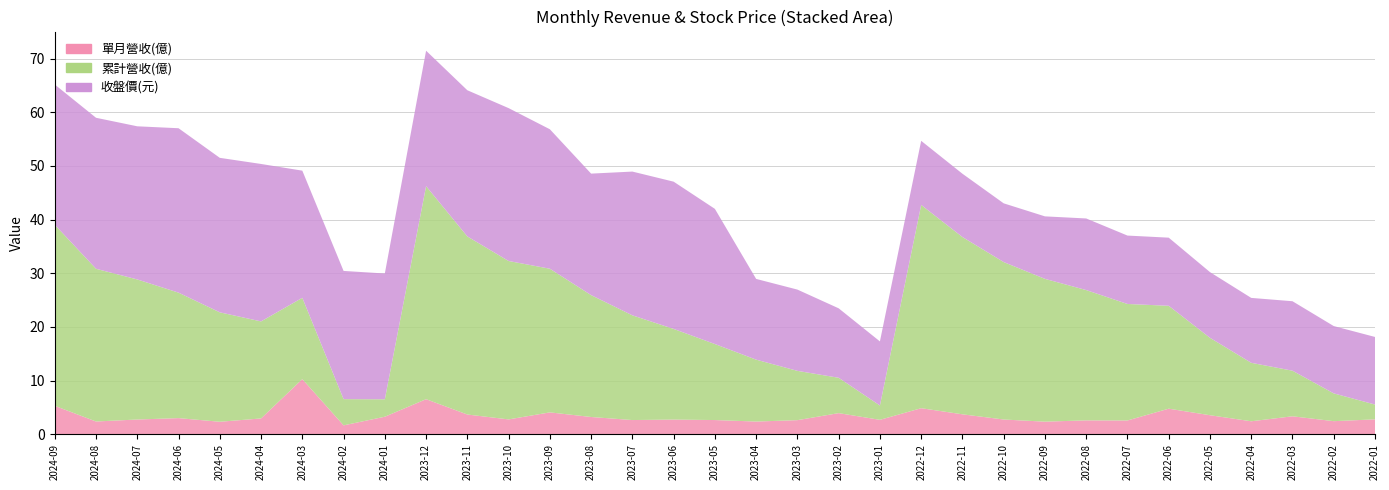

Reading right to left, transcribe all the data shown in this chart.

單月營收(億): 2.8	2.4	3.3	2.4	3.5	4.8	2.5	2.6	2.3	2.7	3.7	4.8	2.7	3.9	2.6	2.4	2.6	2.7	2.6	3.2	4.1	2.8	3.7	6.5	3.2	1.6	10.3	2.9	2.3	3.0	2.7	2.4	5.3
累計營收(億): 2.8	5.2	8.5	10.9	14.4	19.2	21.7	24.3	26.6	29.4	33.0	37.9	2.7	6.6	9.2	11.5	14.2	16.9	19.5	22.7	26.8	29.5	33.2	39.7	3.2	4.9	15.2	18.1	20.4	23.4	26.1	28.5	33.8
收盤價(元): 12.6	12.6	12.9	12.1	12.2	12.7	12.8	13.3	11.7	10.9	11.8	11.9	11.9	12.9	15.2	15.1	25.2	27.4	26.8	22.6	26.0	28.5	27.2	25.2	23.4	23.9	23.7	29.4	28.8	30.6	28.6	28.1	26.1